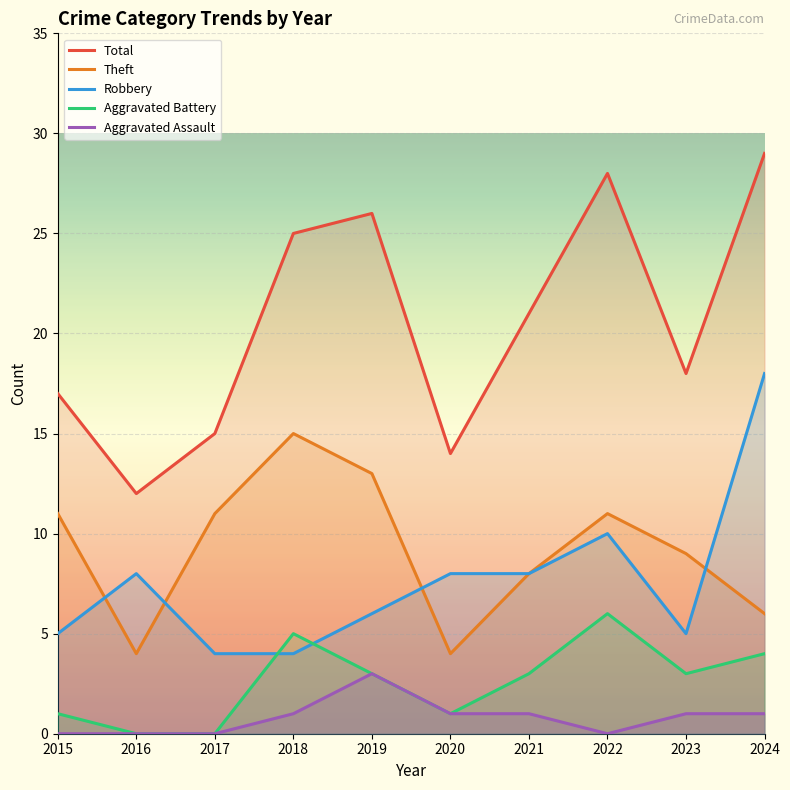

Reading right to left, extract all data points from this chart.

Robbery: 18	5	10	8	8	6	4	4	8	5
Theft: 6	9	11	8	4	13	15	11	4	11
Aggravated Battery: 4	3	6	3	1	3	5	0	0	1
Aggravated Assault: 1	1	0	1	1	3	1	0	0	0
Total: 29	18	28	21	14	26	25	15	12	17